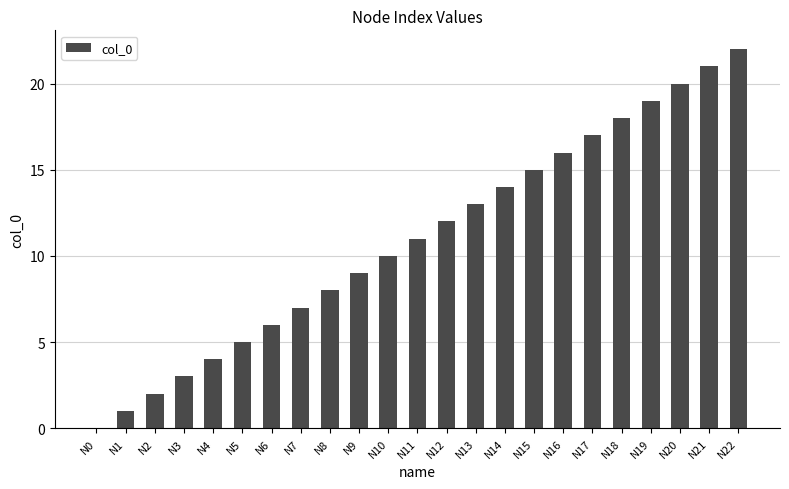

What is the sum of all values?

253